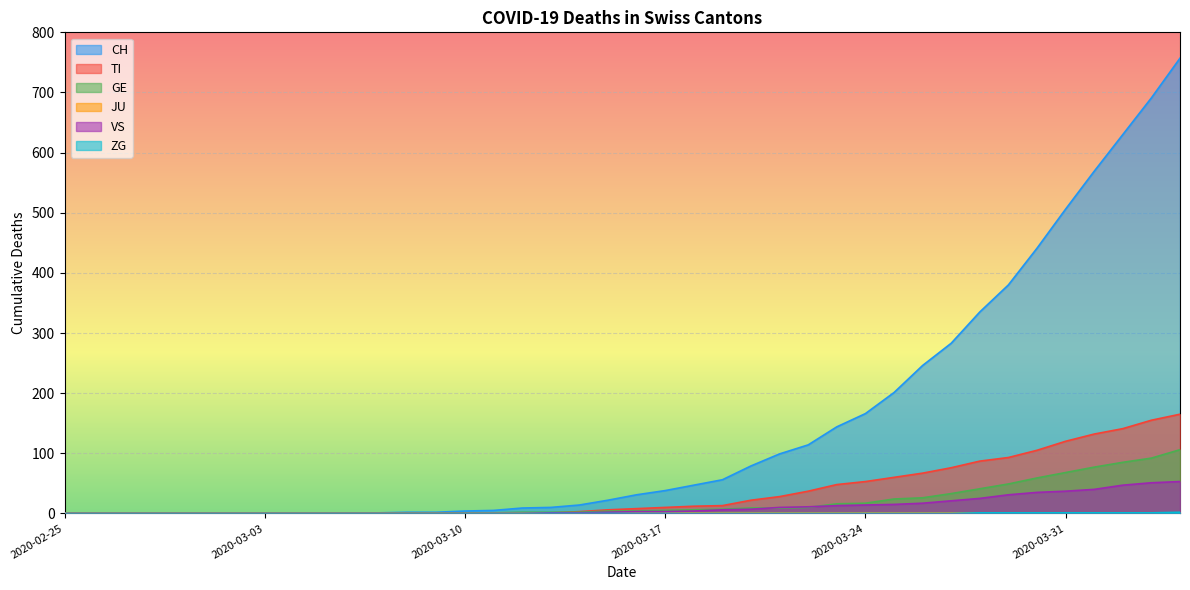

The GE series shows 1 at 2020-03-11. True or false?

True